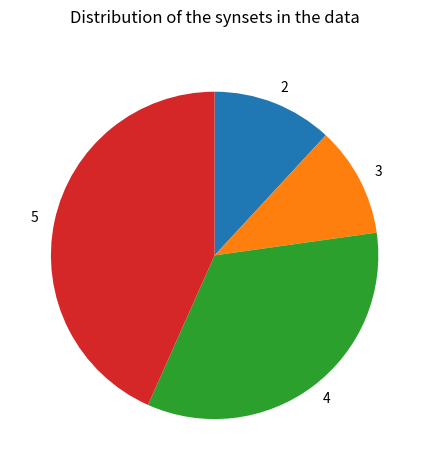

Does 3 account for over 50% of the chart?

No